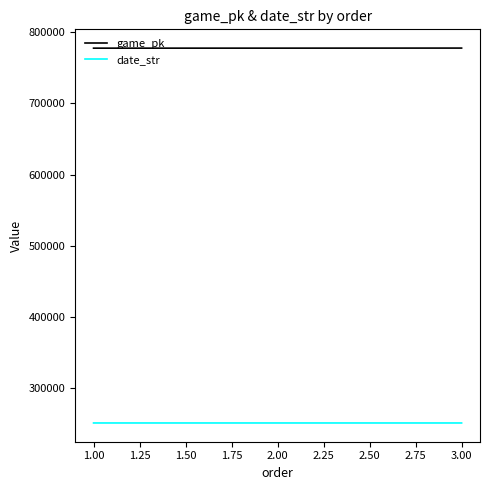

Is this an area chart (filled region under the line)?

No